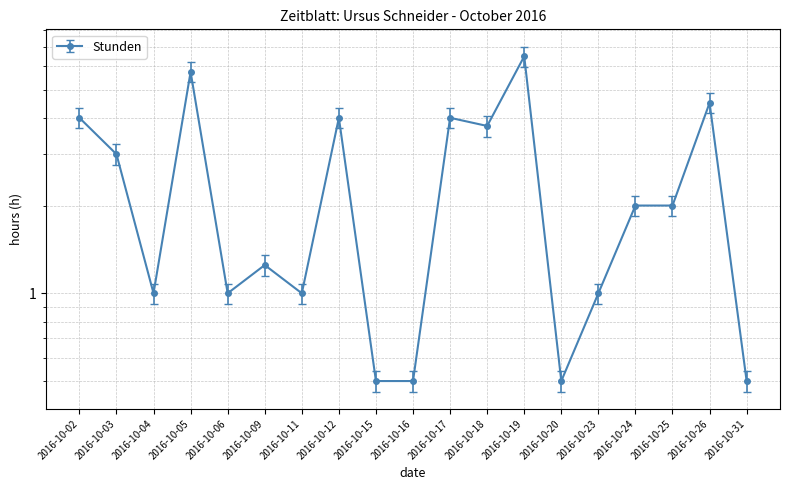

Is this an area chart (filled region under the line)?

No